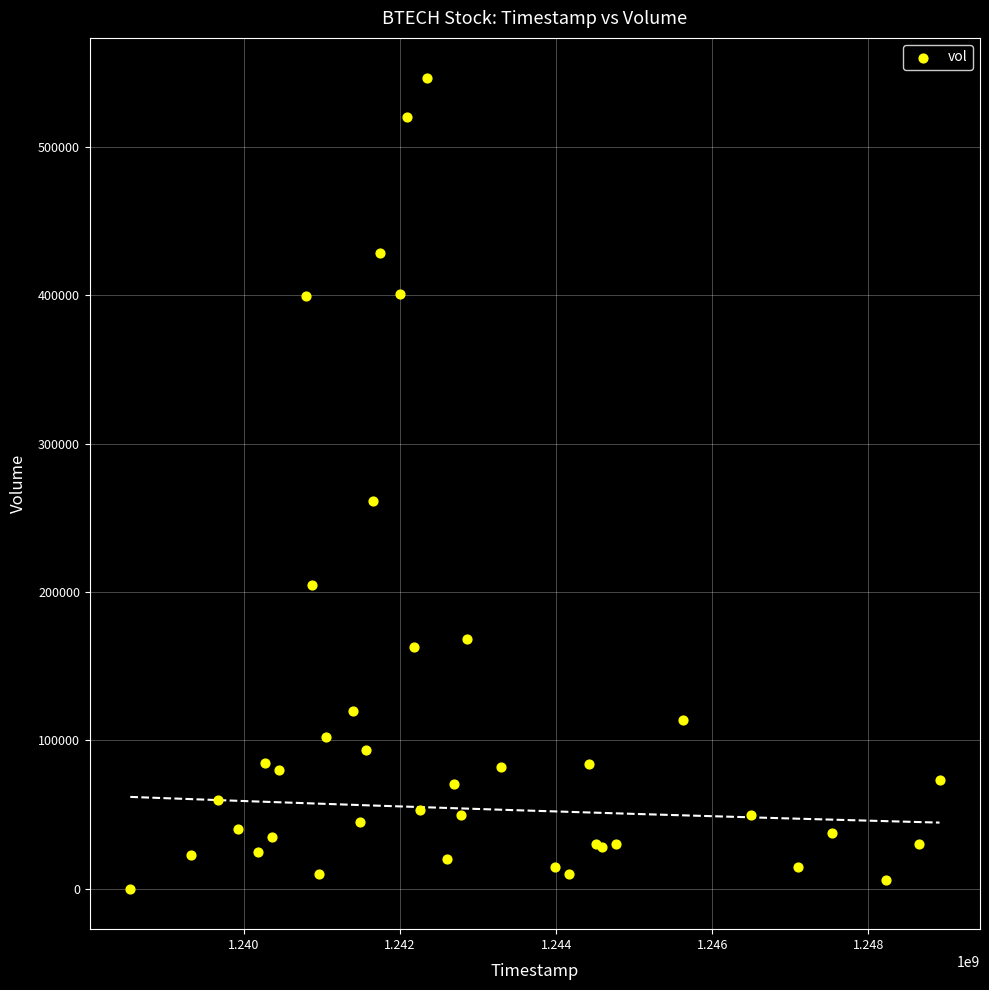

What Y value in the scatter plot is closest to 273050?

261000